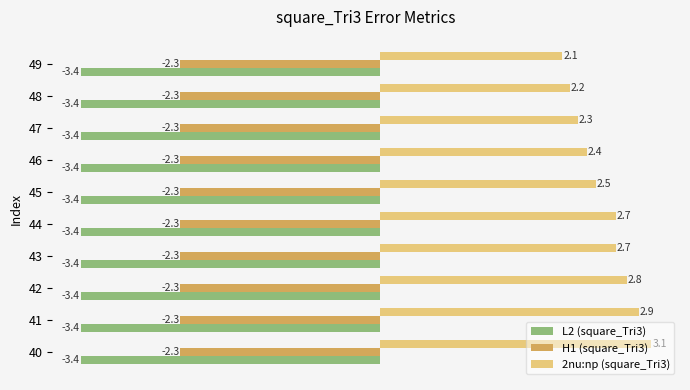

Which category has the highest value in the L2 (square_Tri3) series?

40